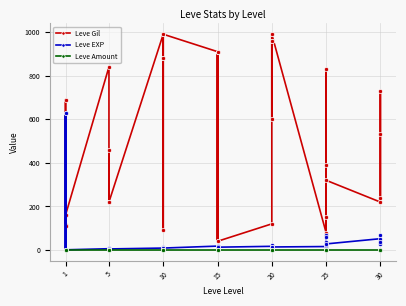

Between which two adjacent categories do Leve EXP and Leve Gil first intersect?

1 and 1